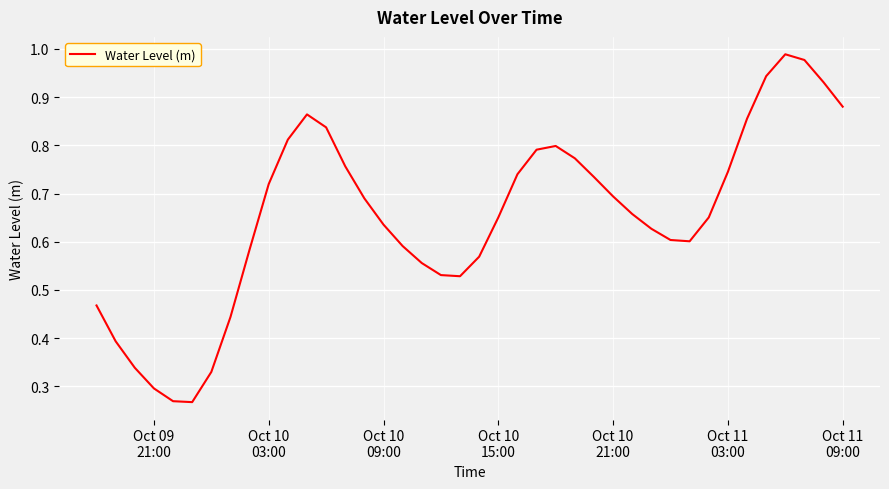

What is the maximum value shown in the chart?

1.0